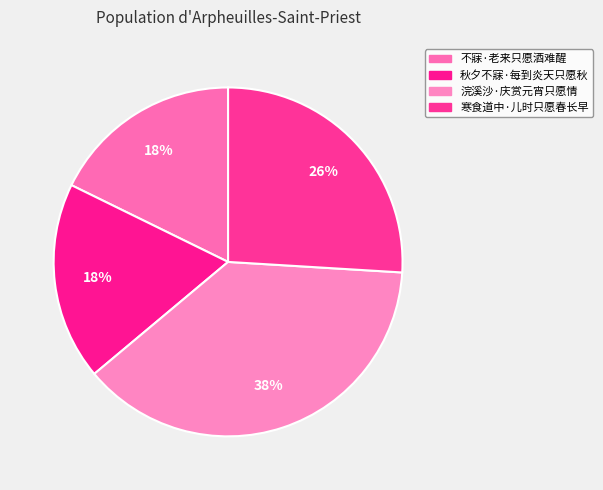

The 寒食道中·儿时只愿春长早 slice represents 16% of the pie. True or false?

False